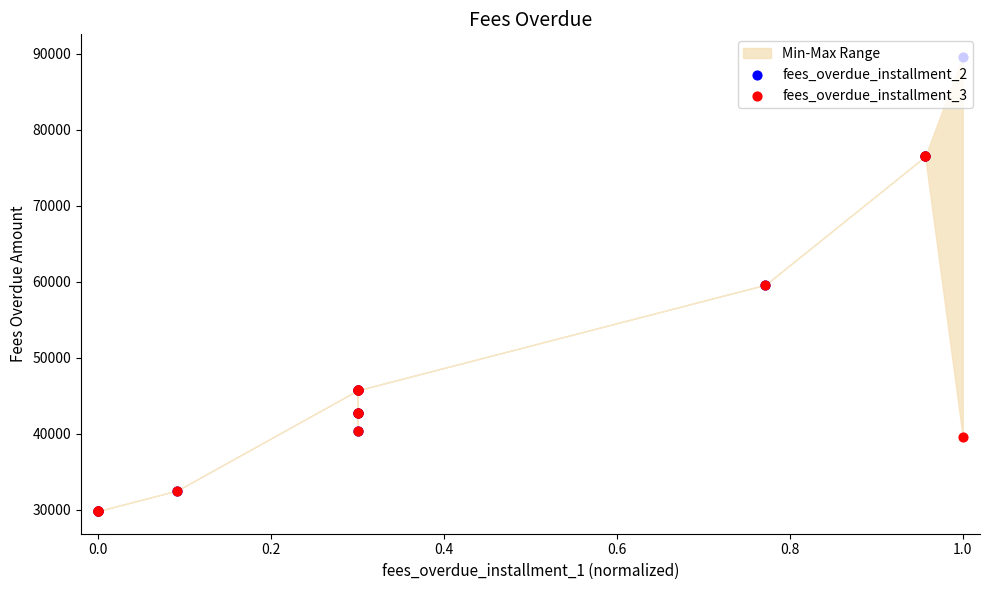

Which series has the largest total across all categories?

fees_overdue_installment_2